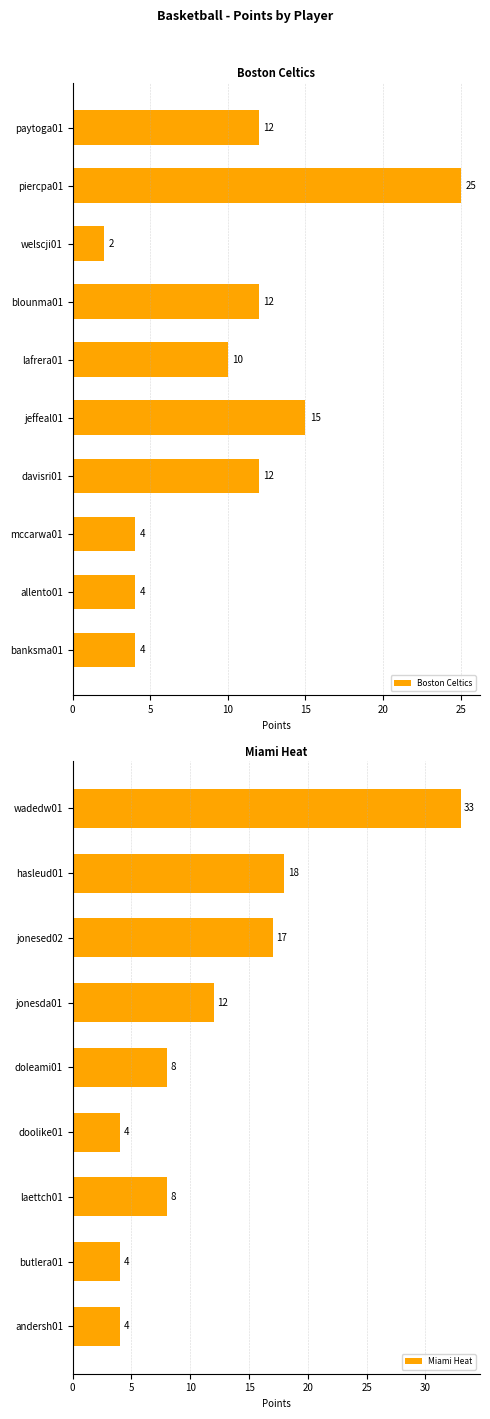

Between mccarwa01 and piercpa01, which is larger?

piercpa01